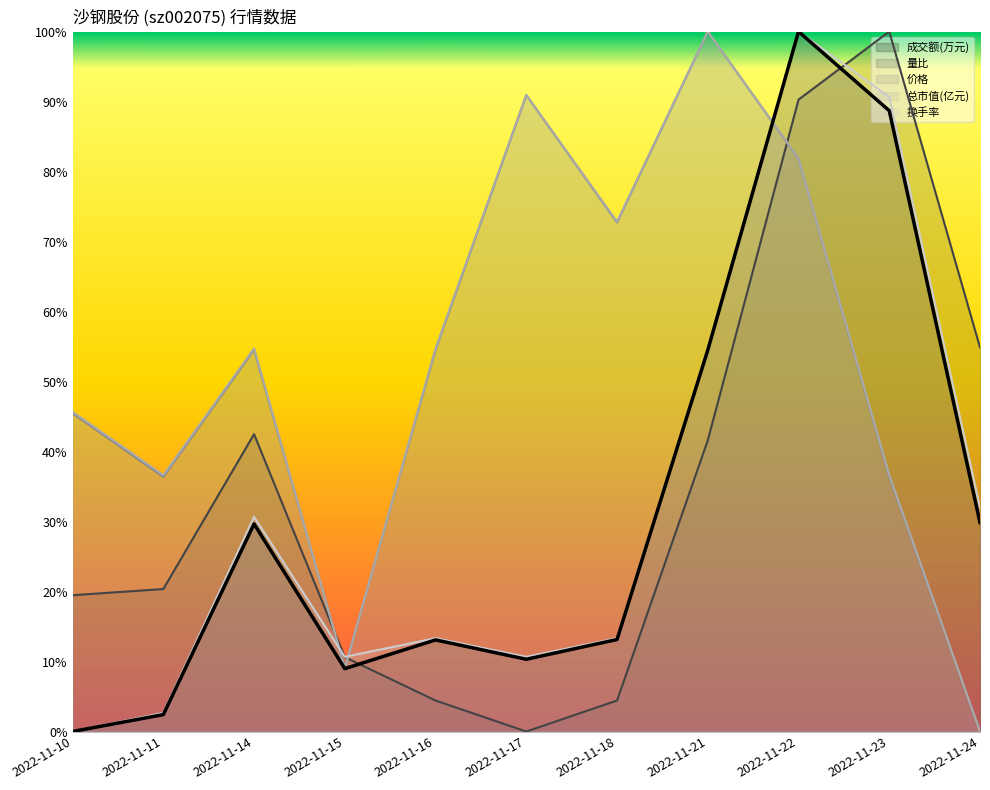

Is it true that 量比 equals 1.5 at 2022-11-22?

False